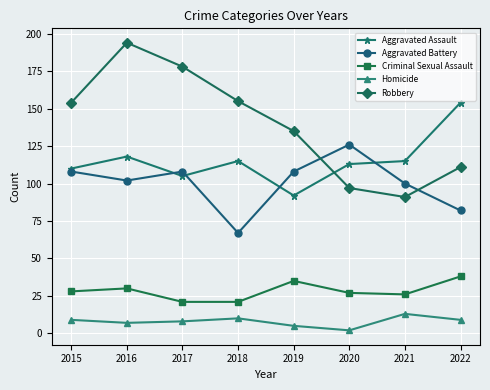

Which series has the largest total across all categories?

Robbery